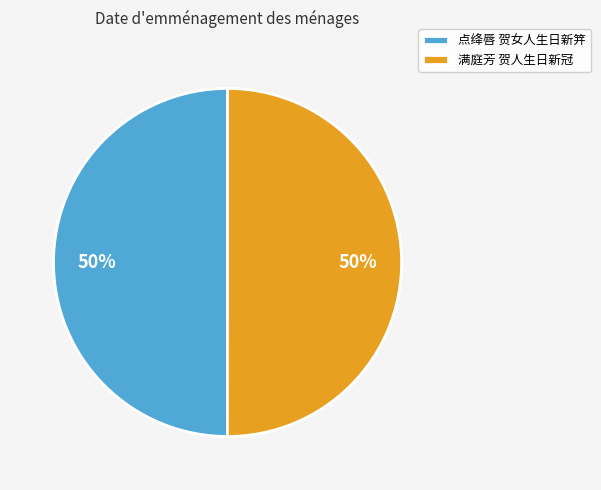

To the nearest percent, what is the combined percentage of 满庭芳 贺人生日新冠 and 点绛唇 贺女人生日新笄?

100%